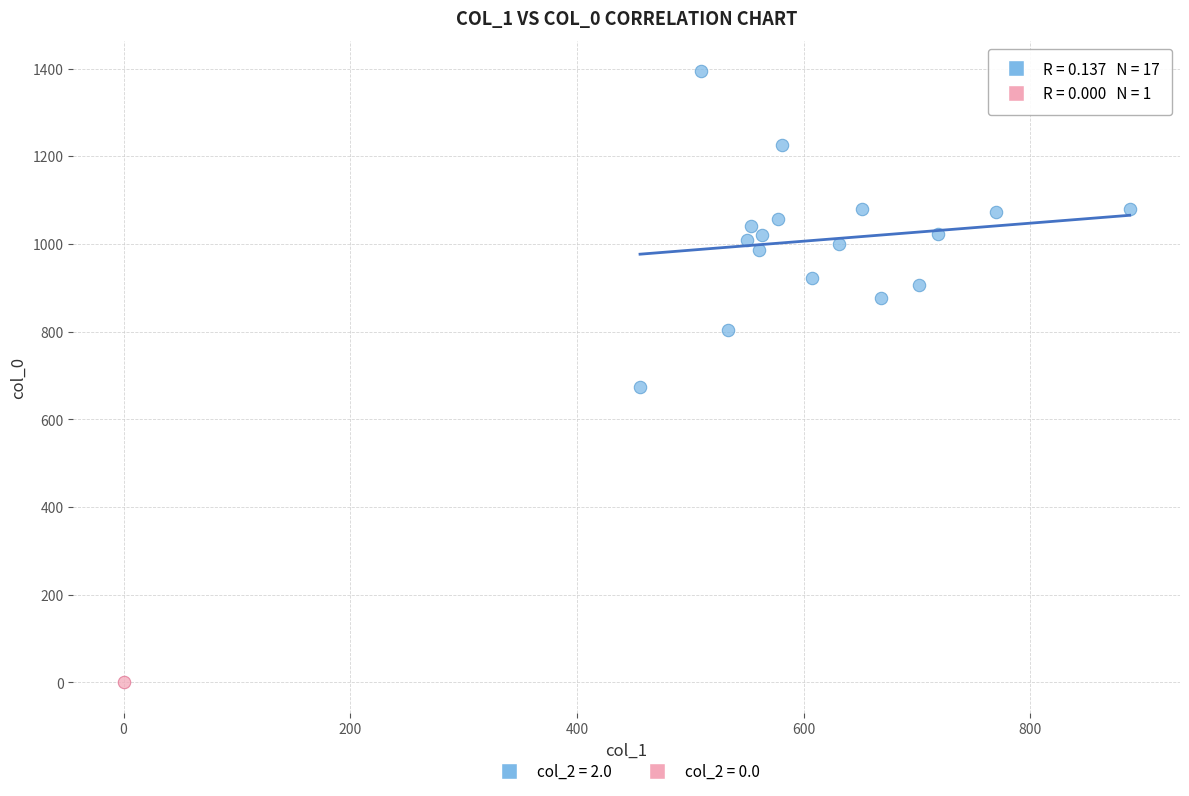

What are all the series names shown in the legend?

col_2 = 2.0, col_2 = 0.0